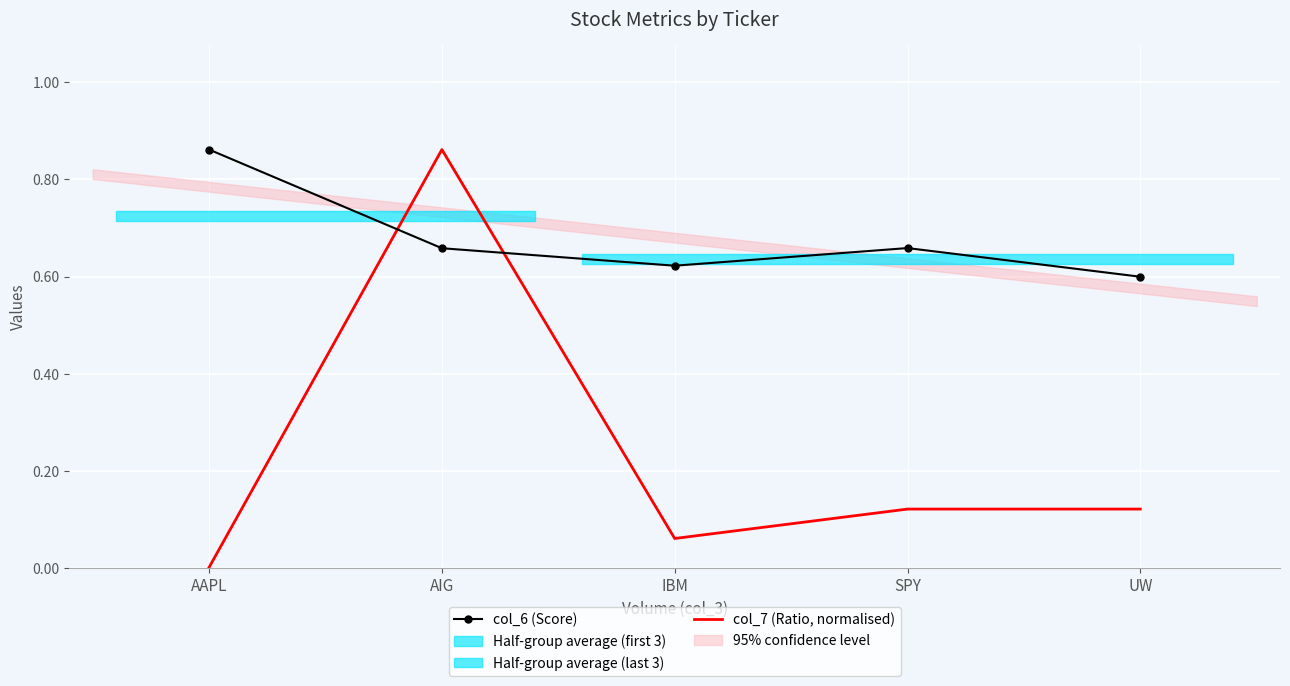

How many lines are shown in the chart?

2